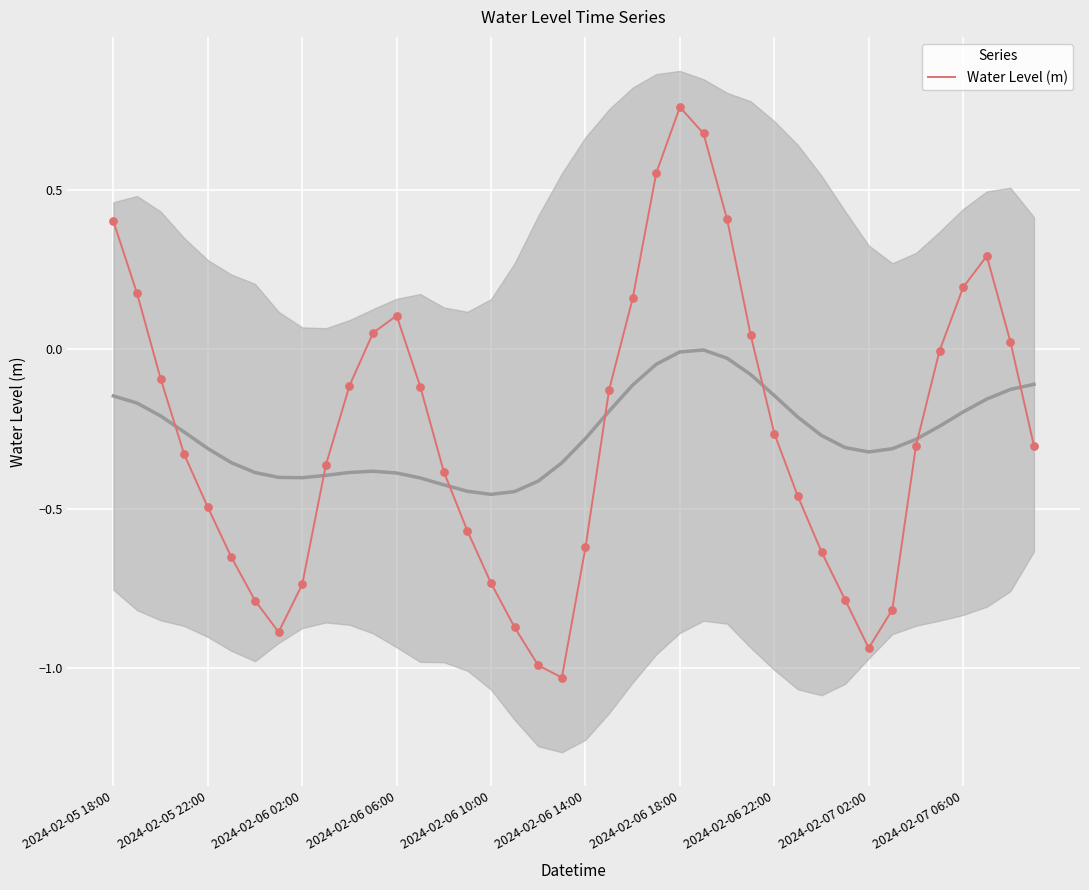

What is the change in value from 18 to 35?

+1.0